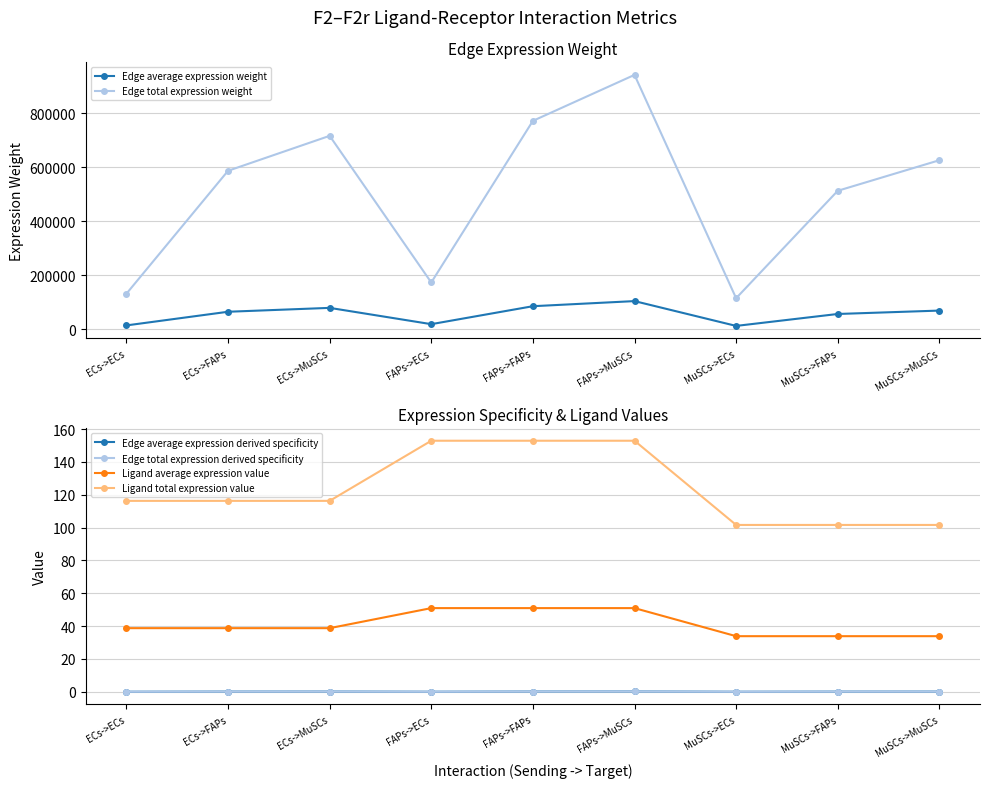

What is the value of the Edge average expression weight point at the 5th from the left?

85735.4